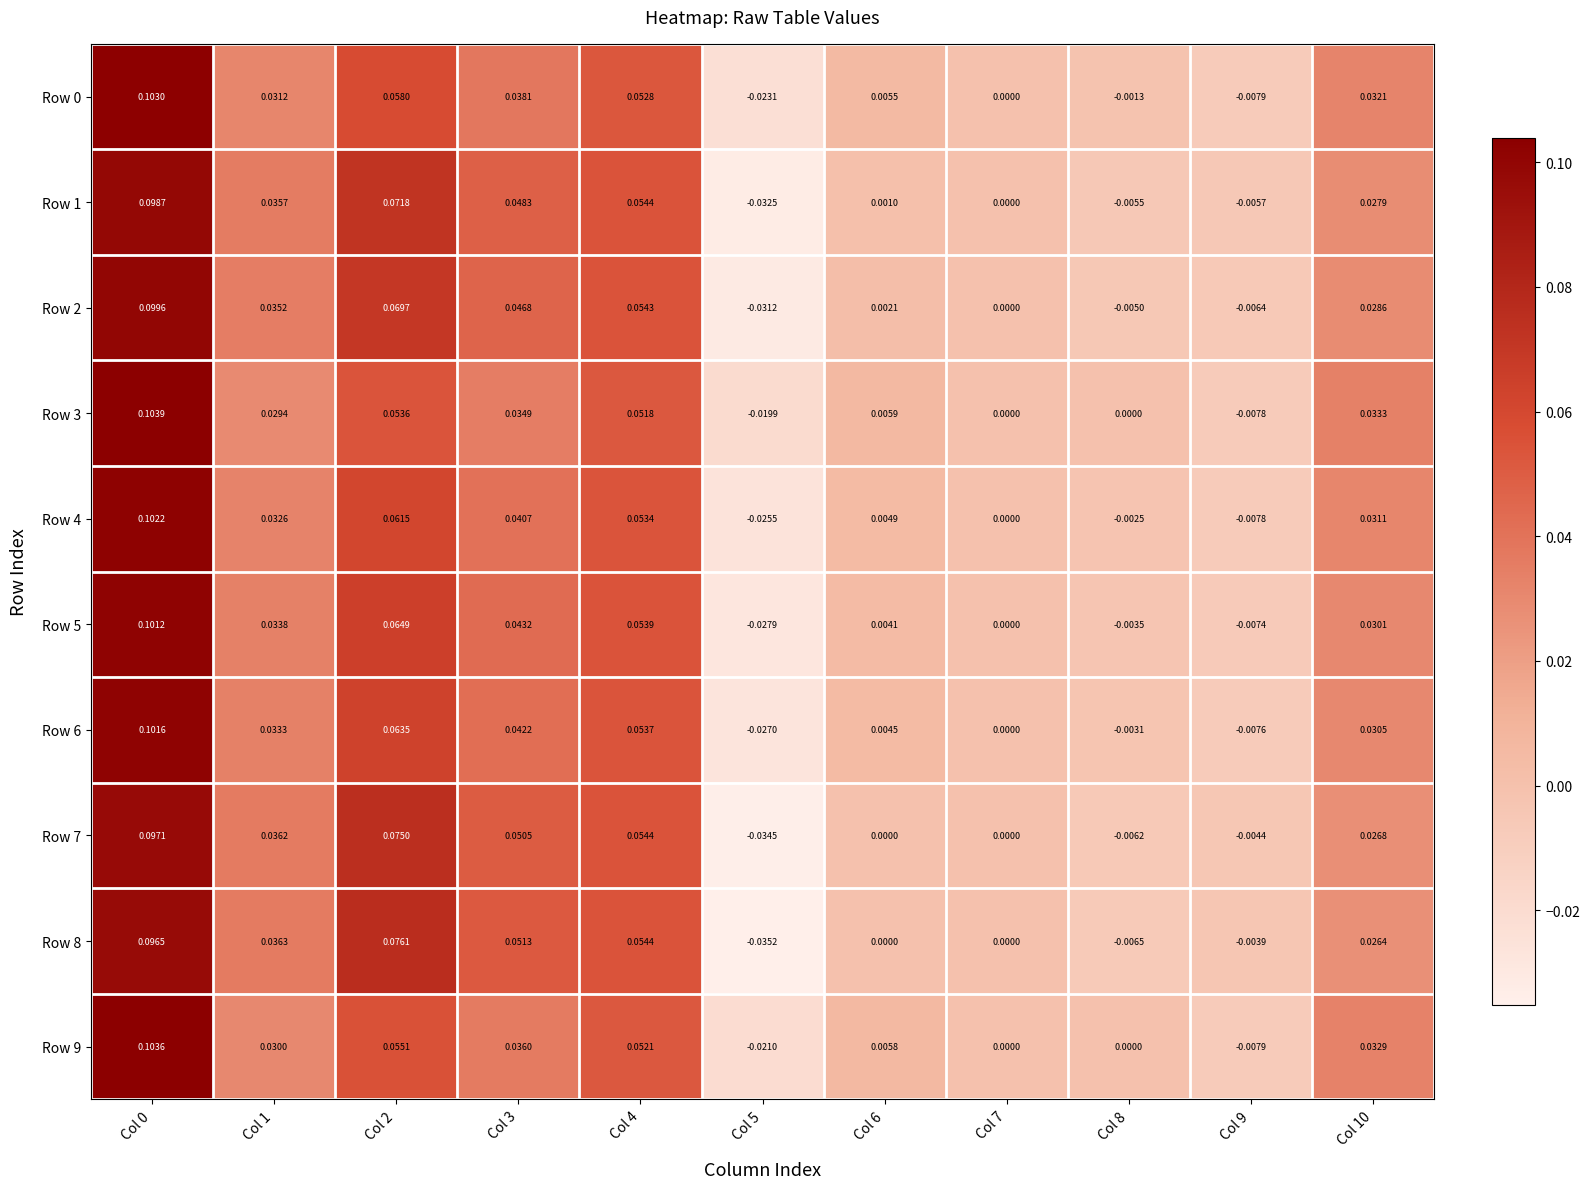

How many negative values does the Row 8 series have?

3